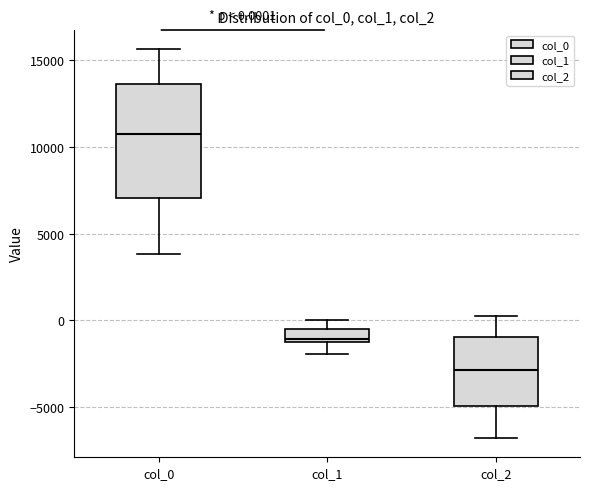

Which box is the tallest, from its lower edge to its upper edge?

col_0